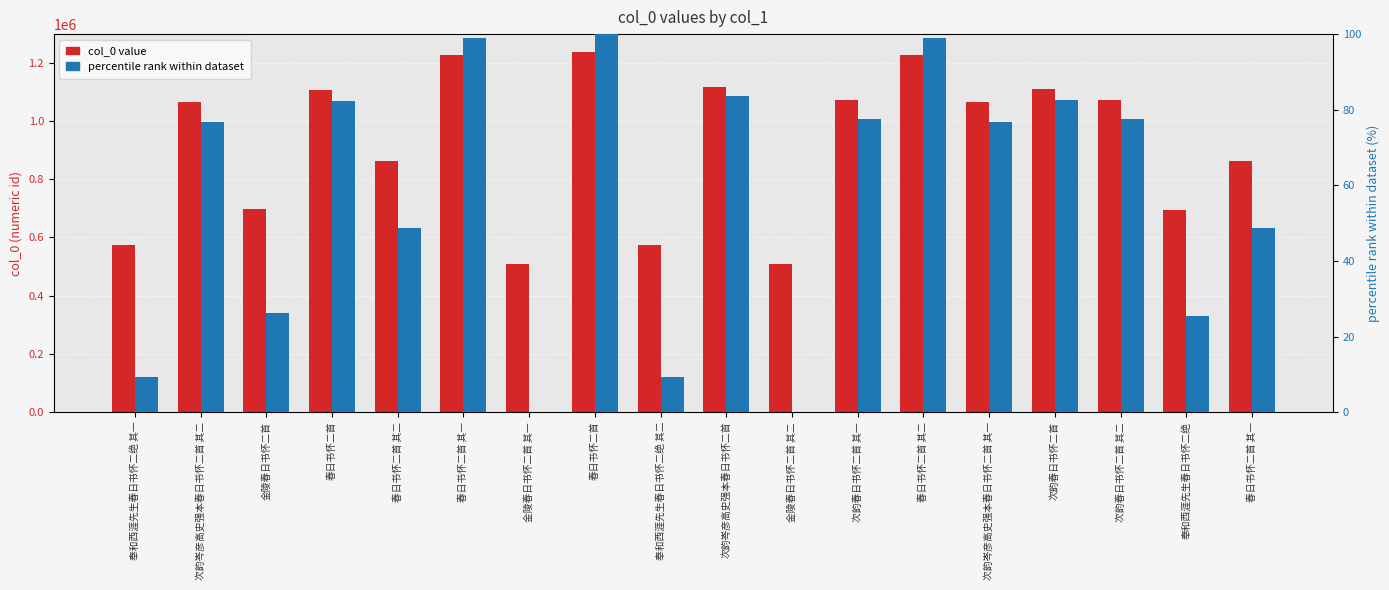

Which category has the lowest value in the percentile rank within dataset series?

金陵春日书怀二首 其一